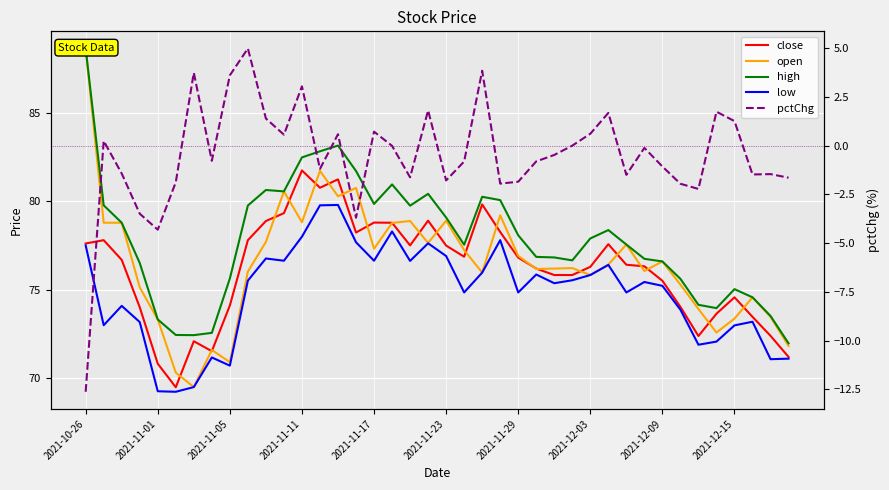

How many values in the high series are below 77?

18